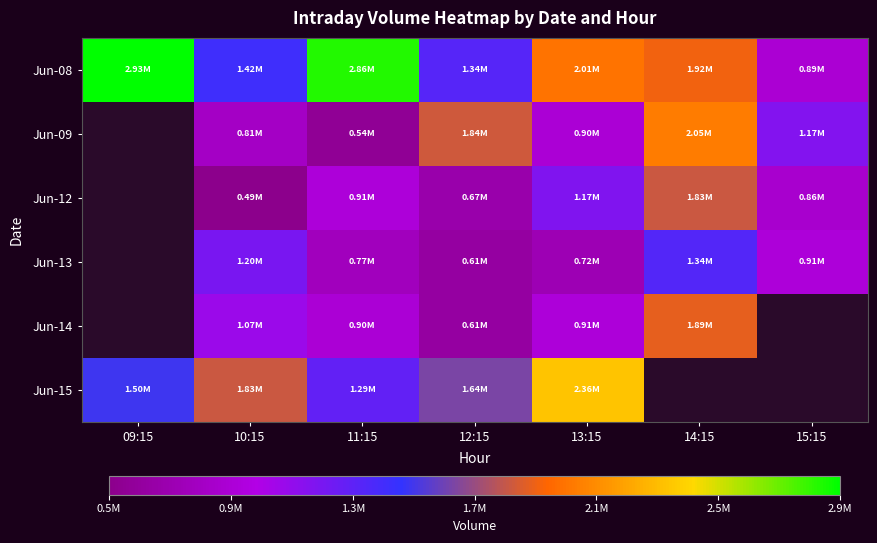

At which label does Jun-08 first exceed 1923990?

09:15